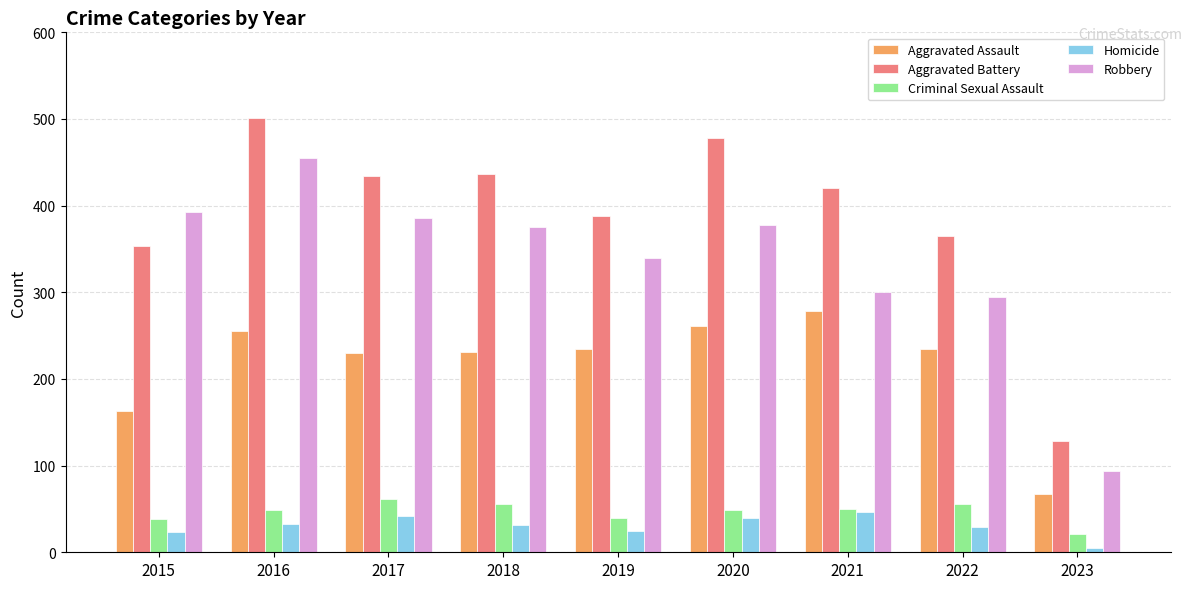

At which category is the sum across all series the highest?

2016